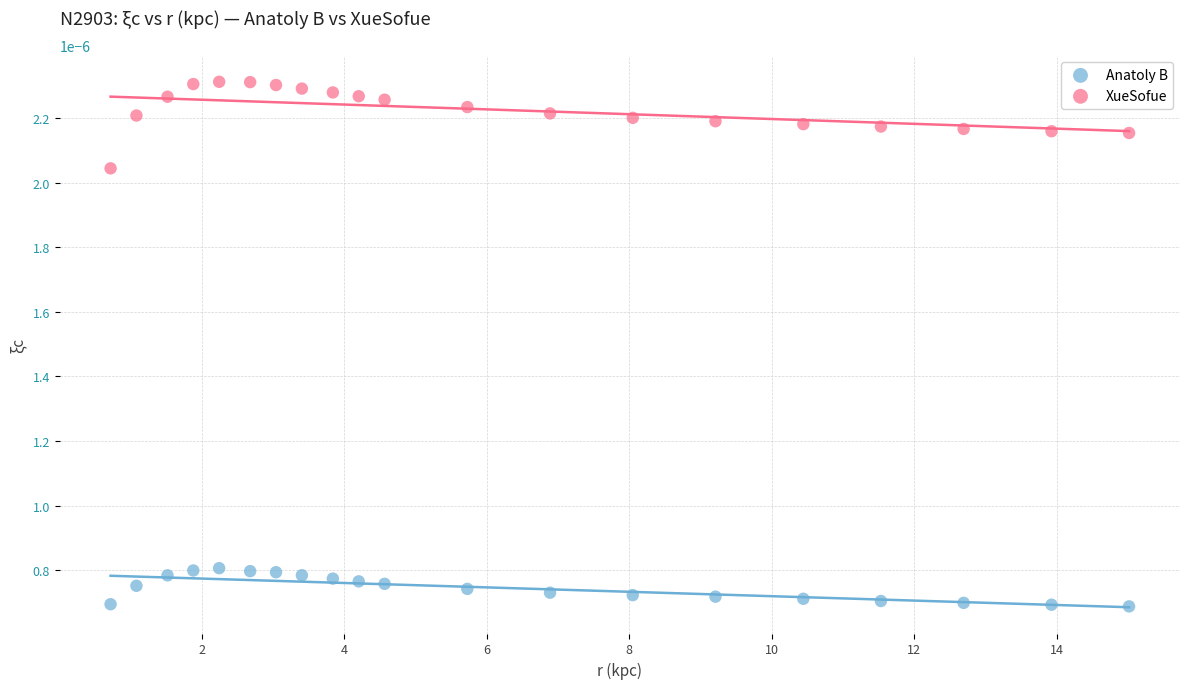

What is the X range (max minus min) for the scatter plot?

14.3